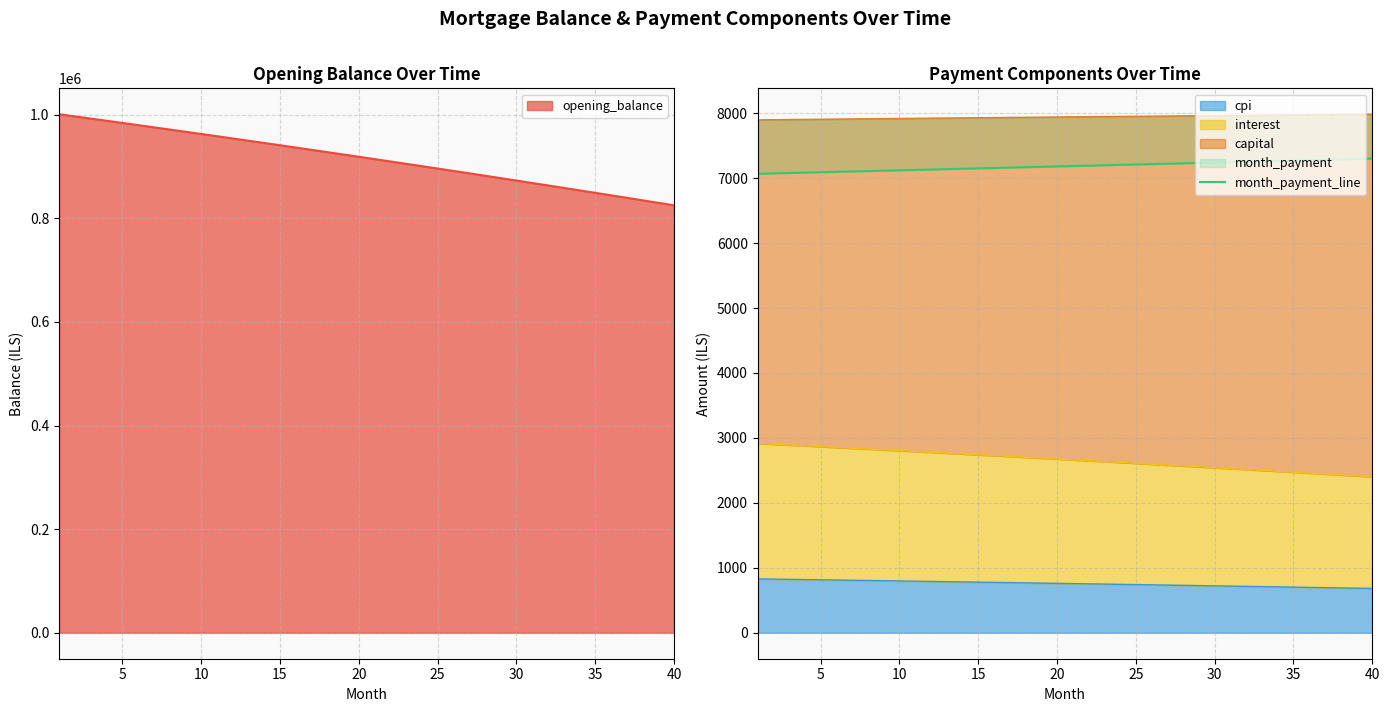

What is the minimum value for cpi?

682.9